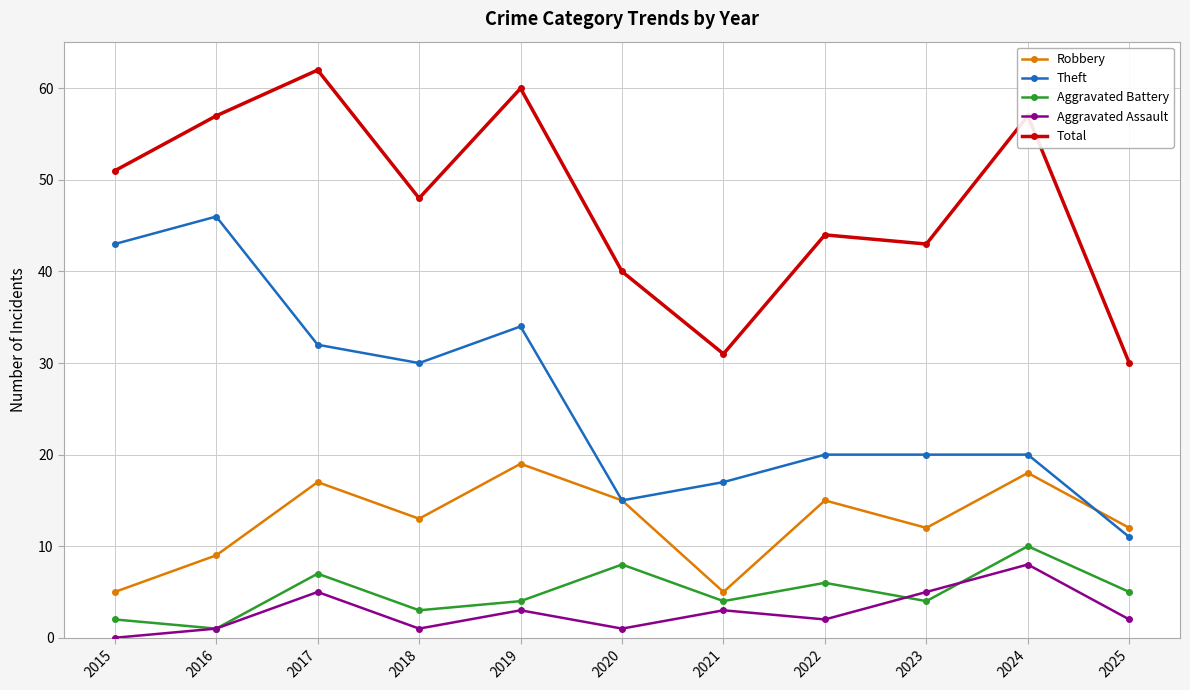

What is the difference between the Robbery values at 2018 and 2015?

8